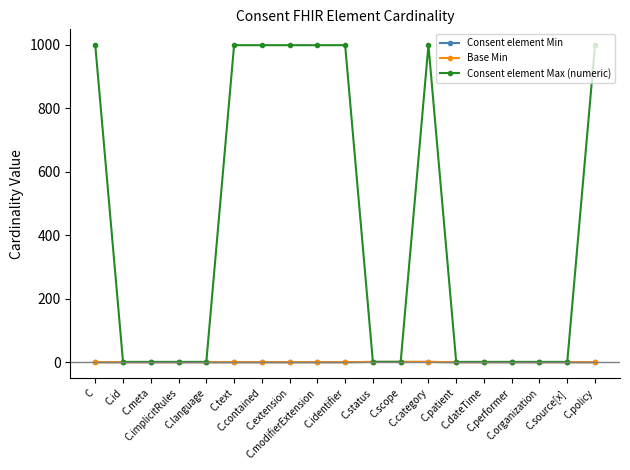

List the series in order of their peak value, highest first.

Consent element Max (numeric), Consent element Min, Base Min